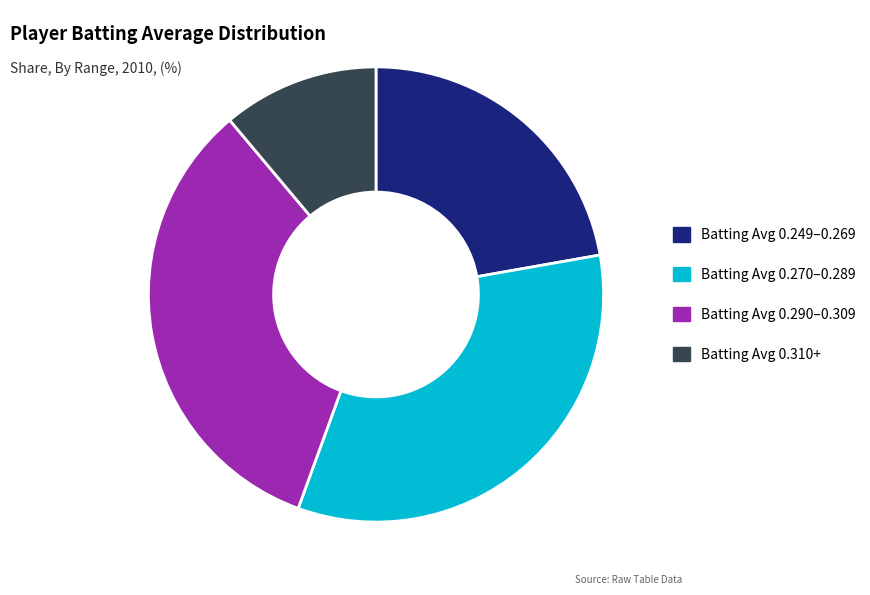

Is there a majority slice in this chart?

No